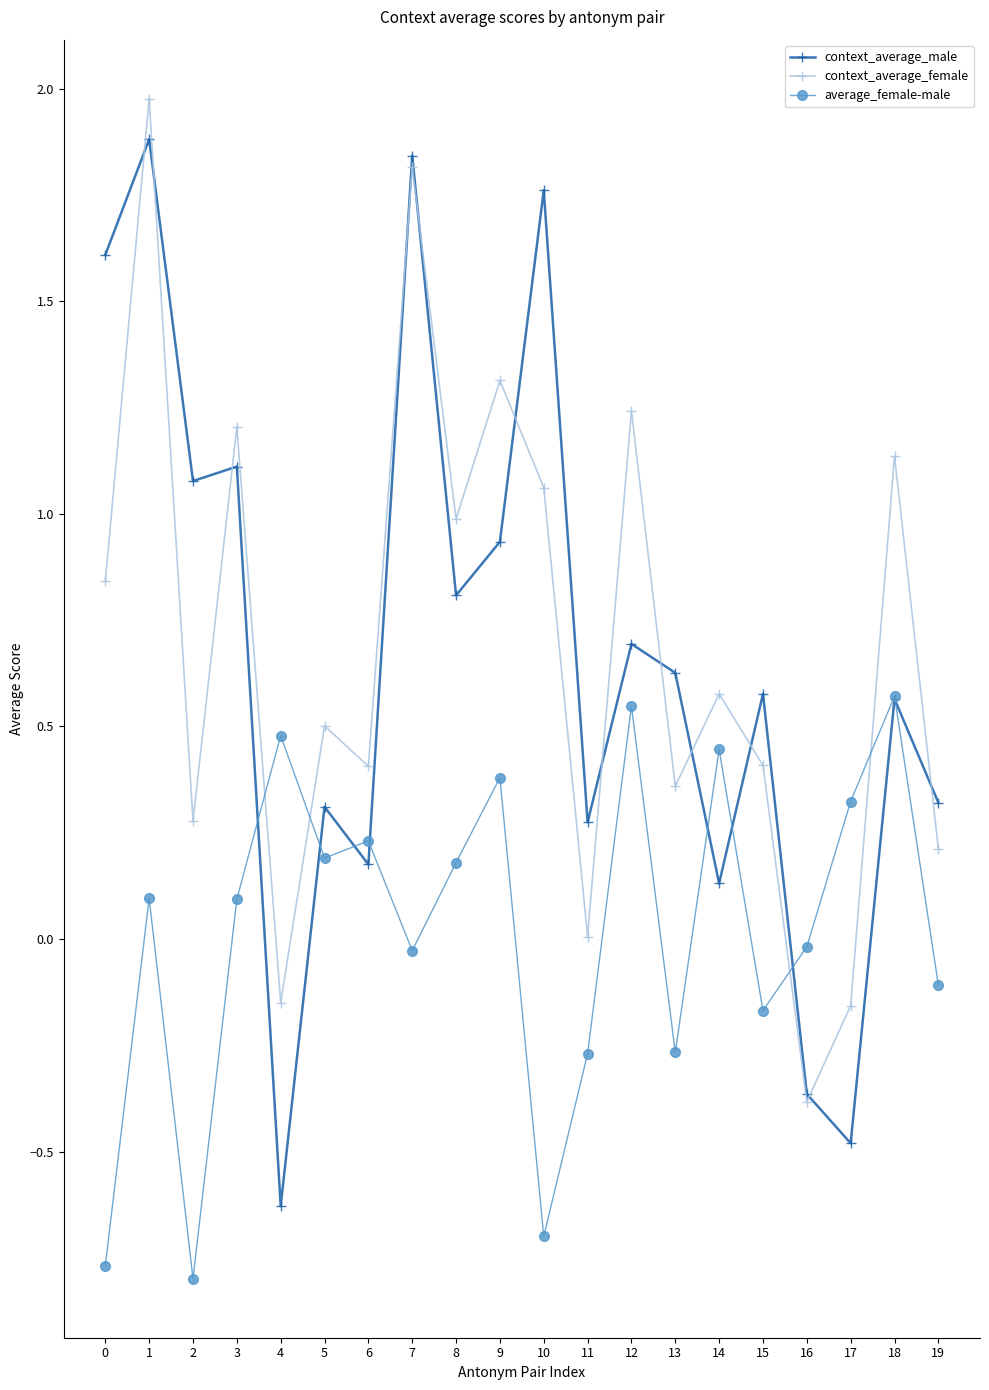

Where do average_female-male and context_average_female first cross each other?

3 and 4